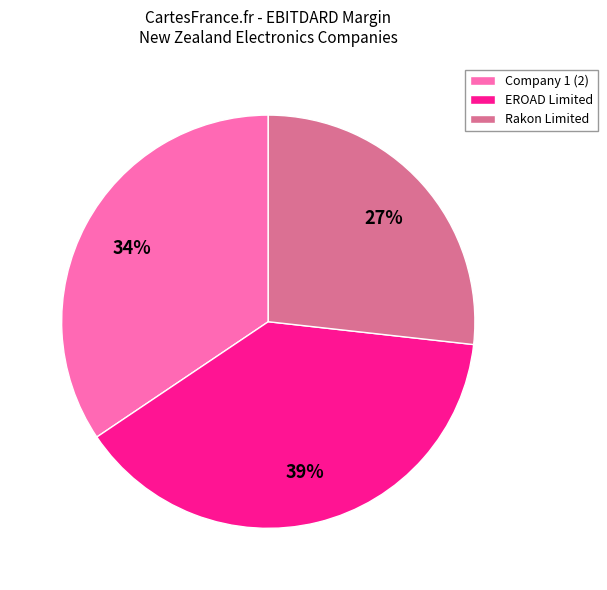

To the nearest percent, what portion does Rakon Limited represent?

27%